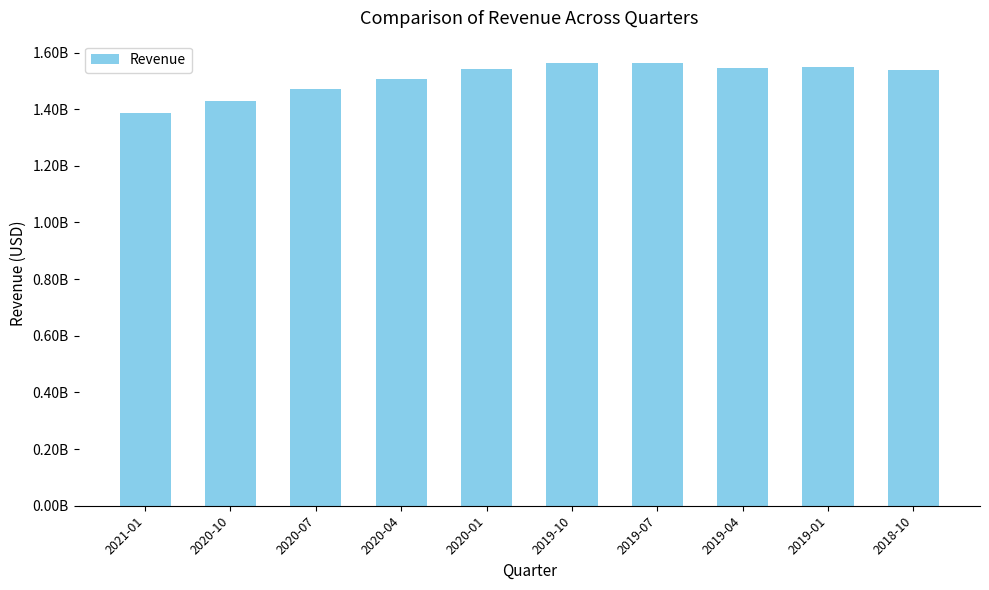

Are the bars horizontal?

No